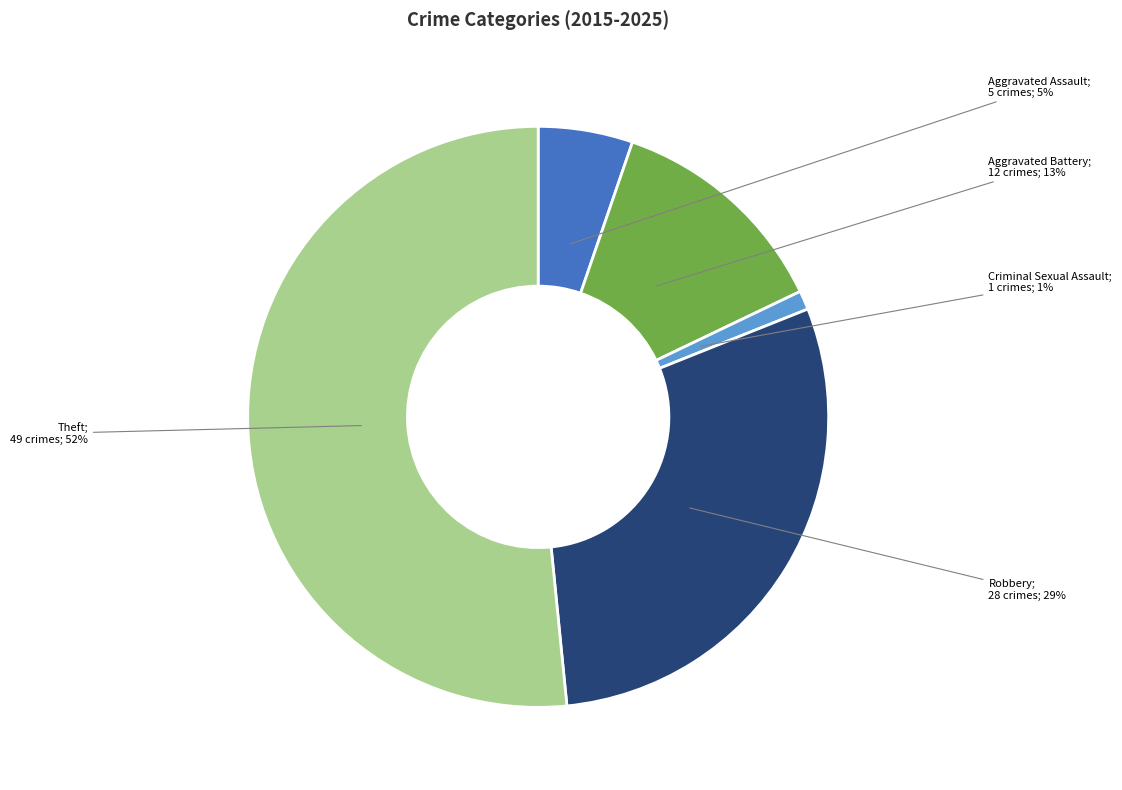

Is there any slice that represents more than half of the pie?

Yes